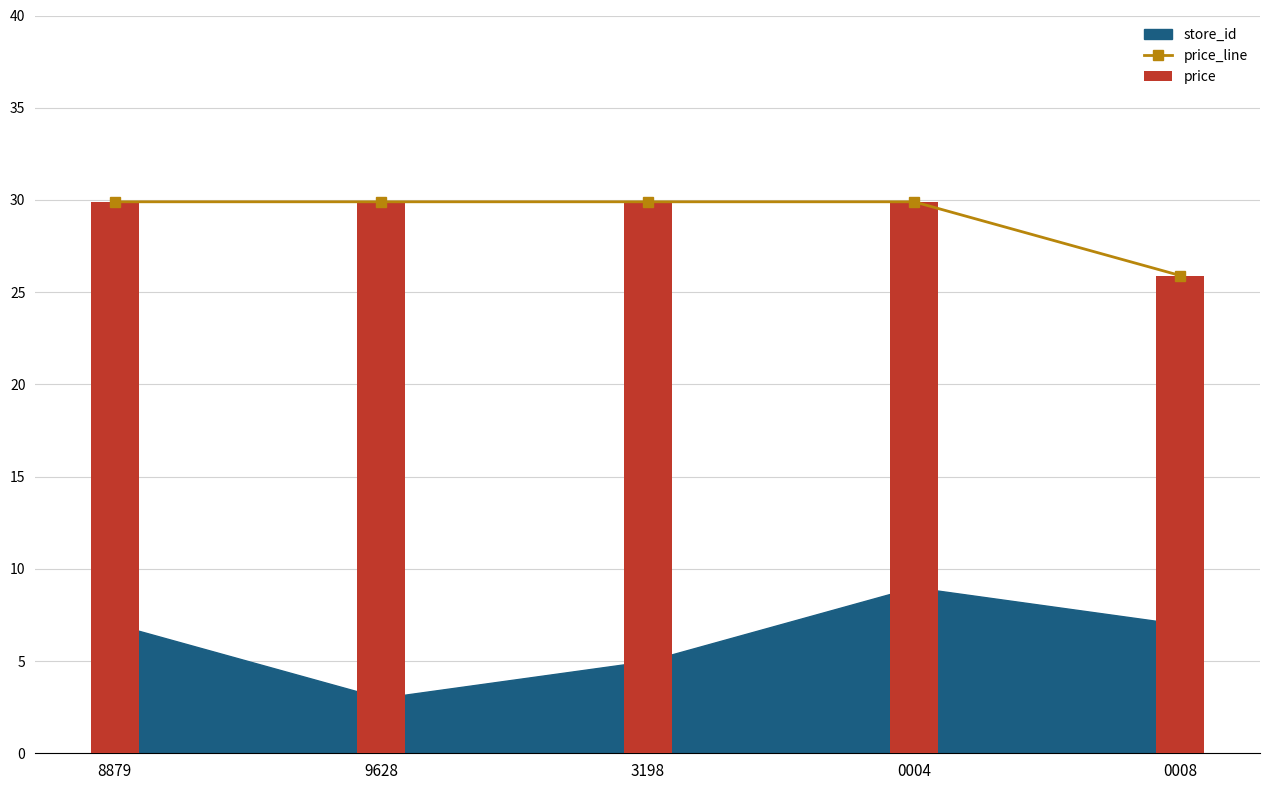

Reading right to left, extract all data points from this chart.

25.9	29.9	29.9	29.9	29.9